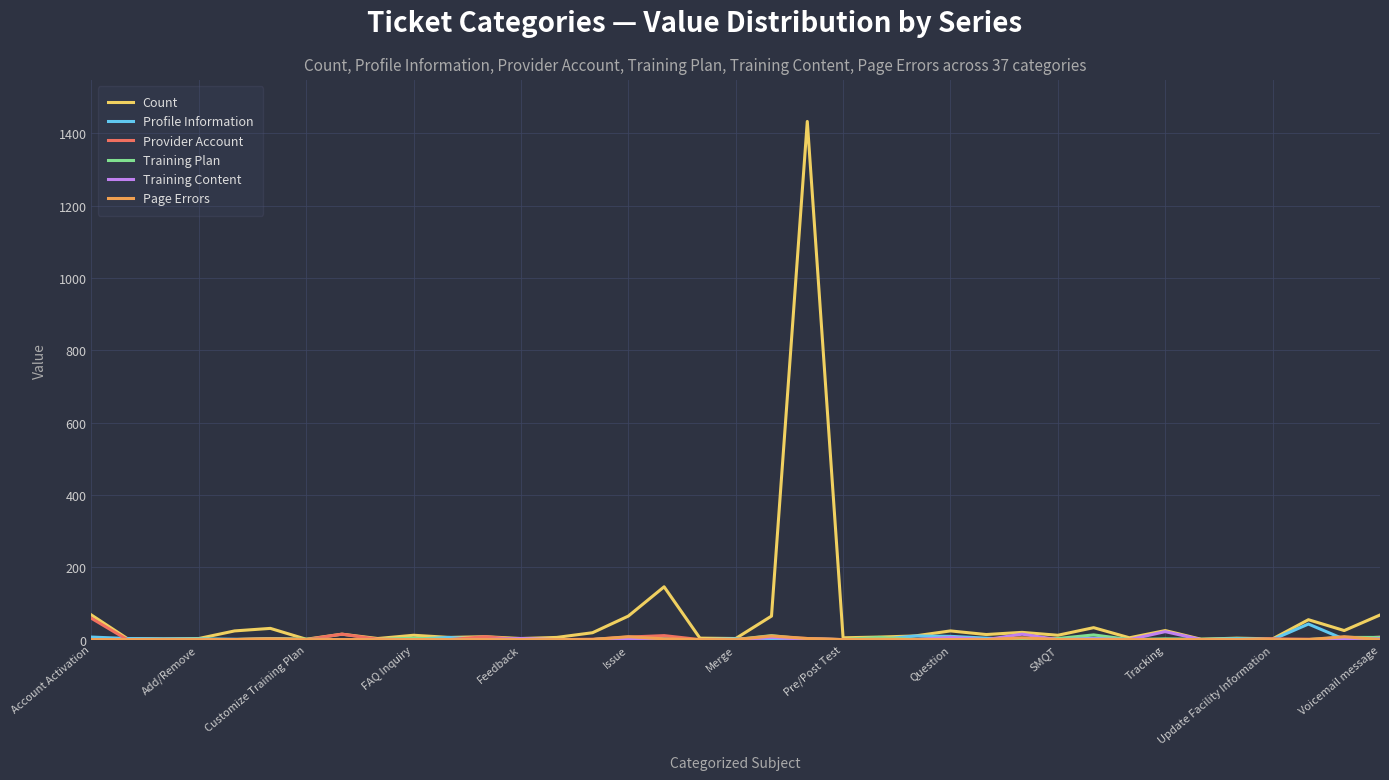

What is the maximum value shown in the chart?

1433